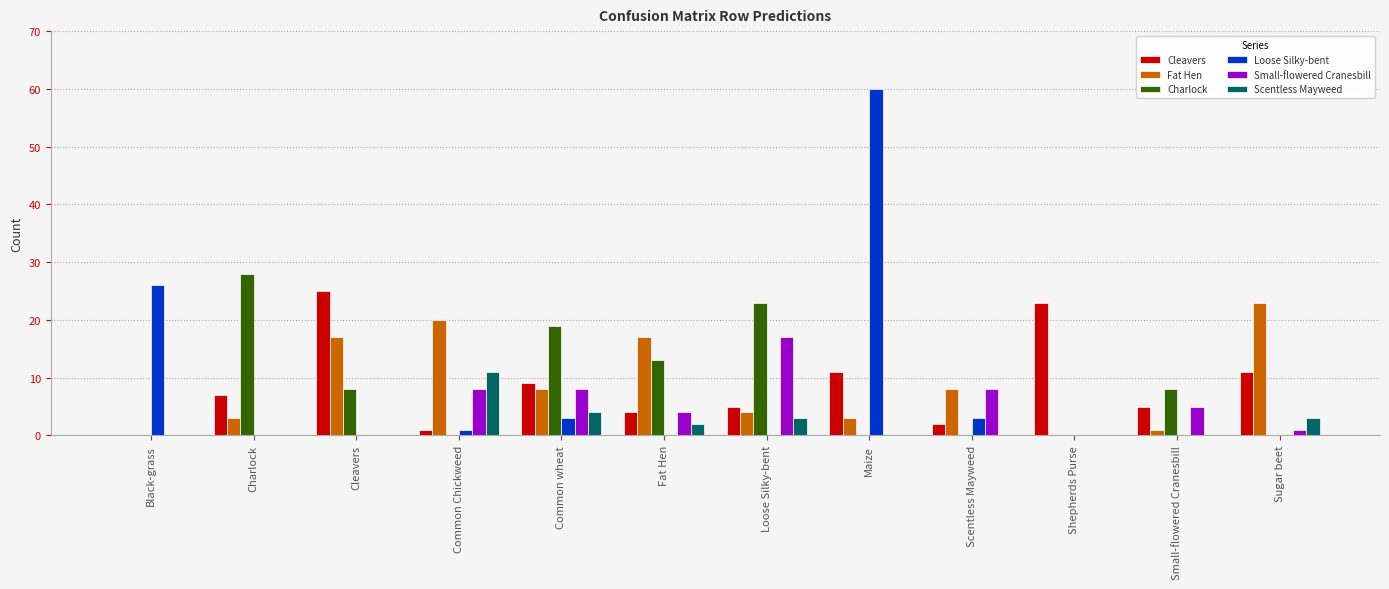

At which label is Charlock closest to 14?

Fat Hen